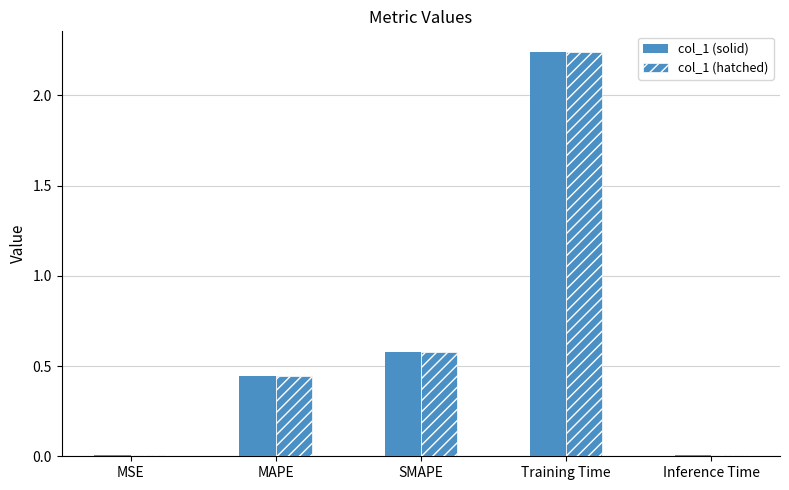

How many series are shown in this chart?

2